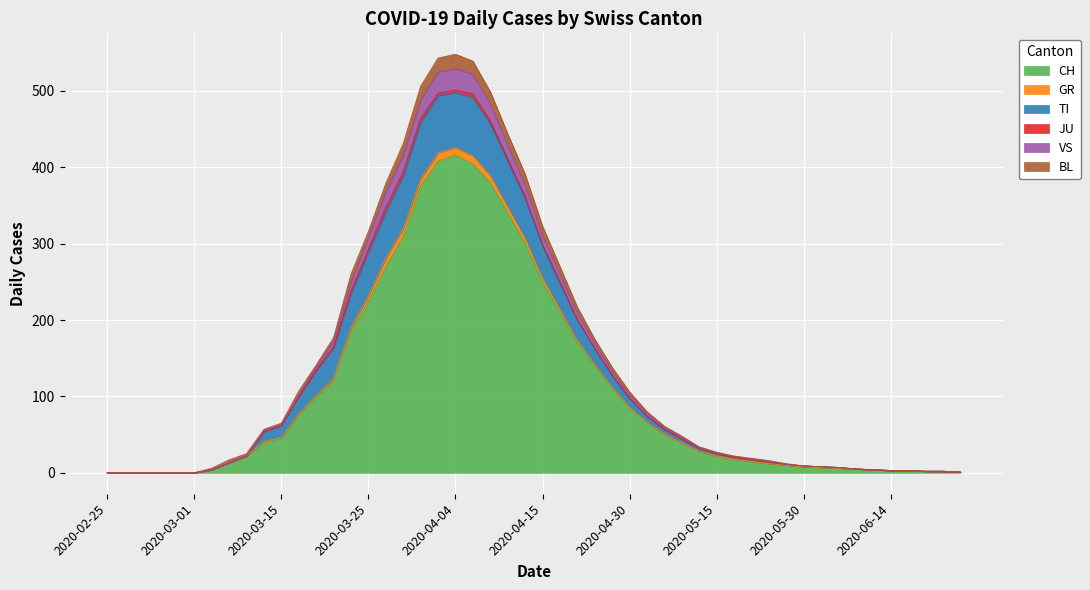

The value of TI at 2020-06-28 is 0. True or false?

False